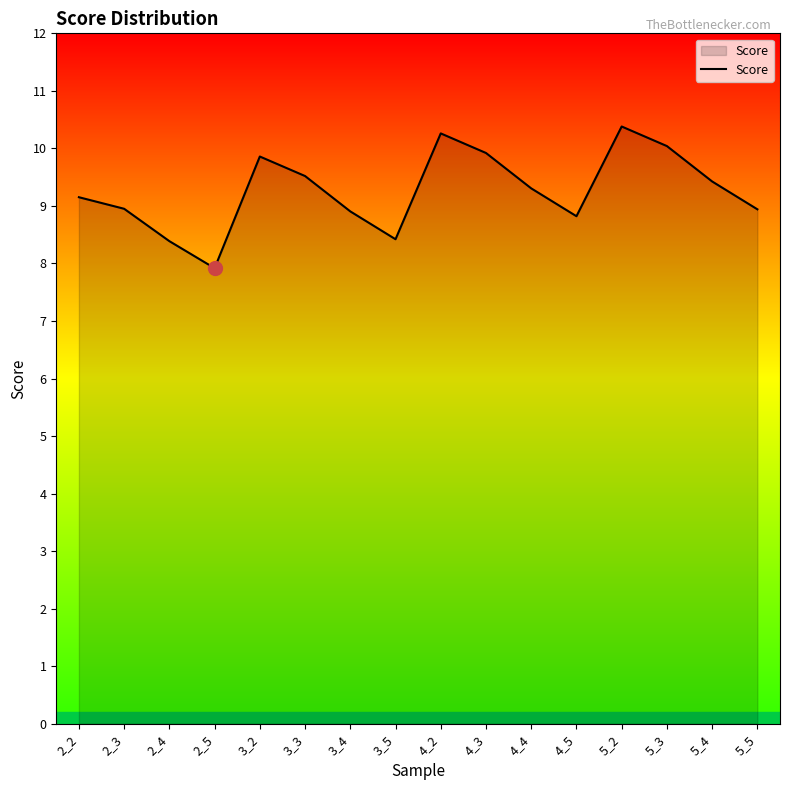

What is the smallest value displayed?

7.9